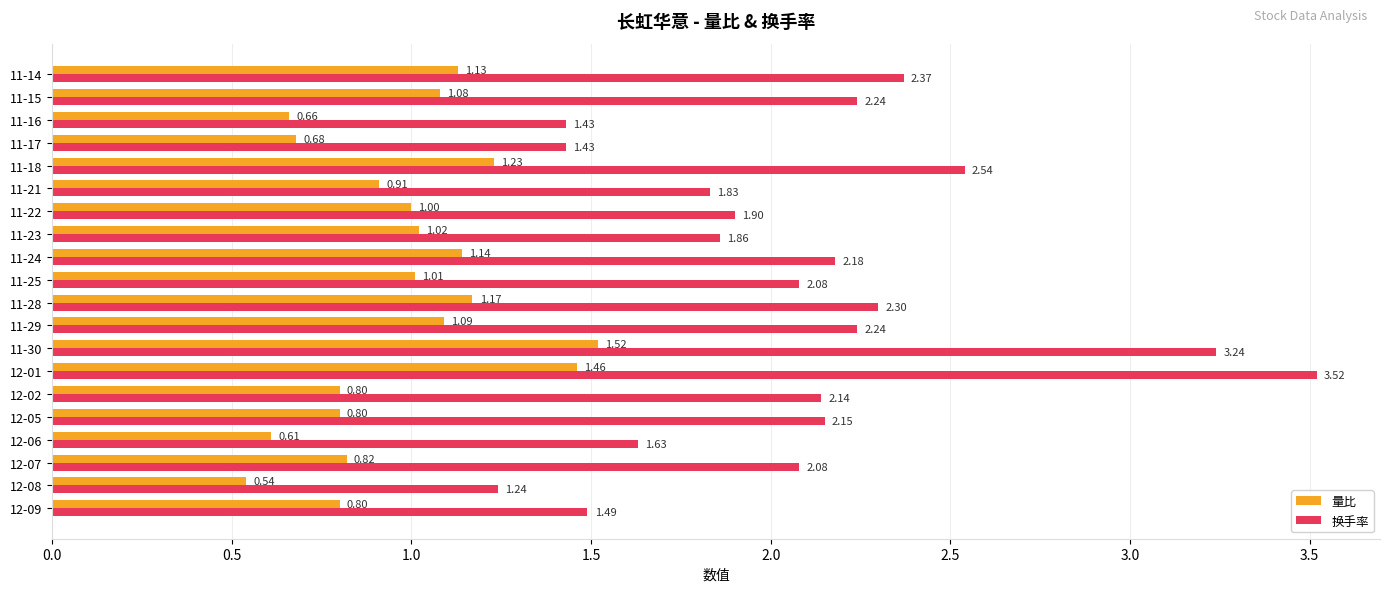

Which series changed the most between 11-30 and 11-18?

换手率